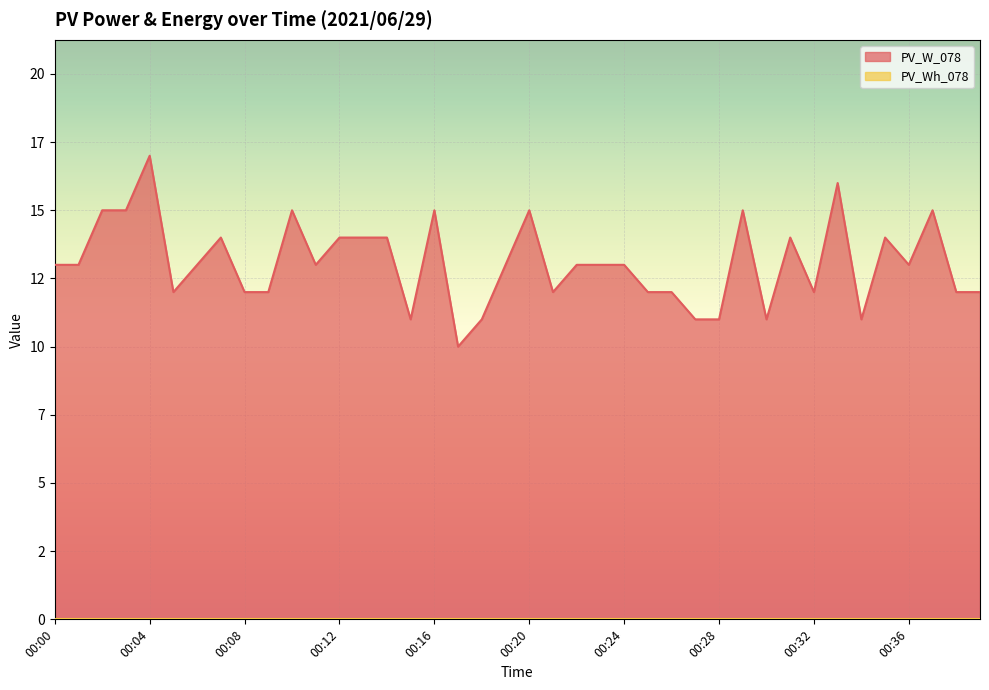

Where does the data first go above 13?

00:02